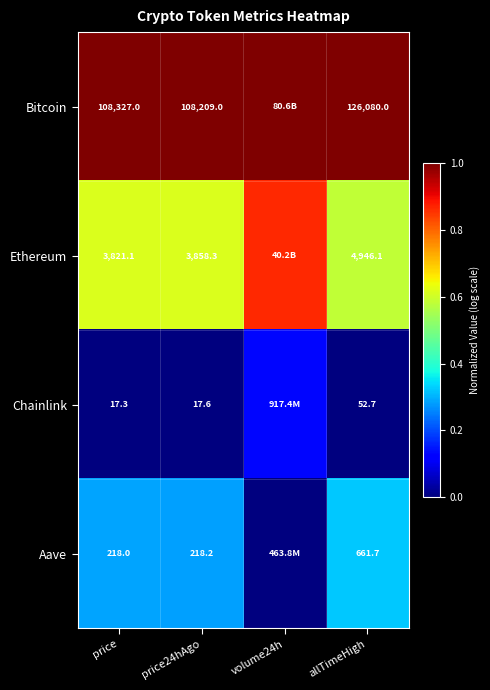

Rank the series at allTimeHigh from highest to lowest value.

Bitcoin, Ethereum, Aave, Chainlink